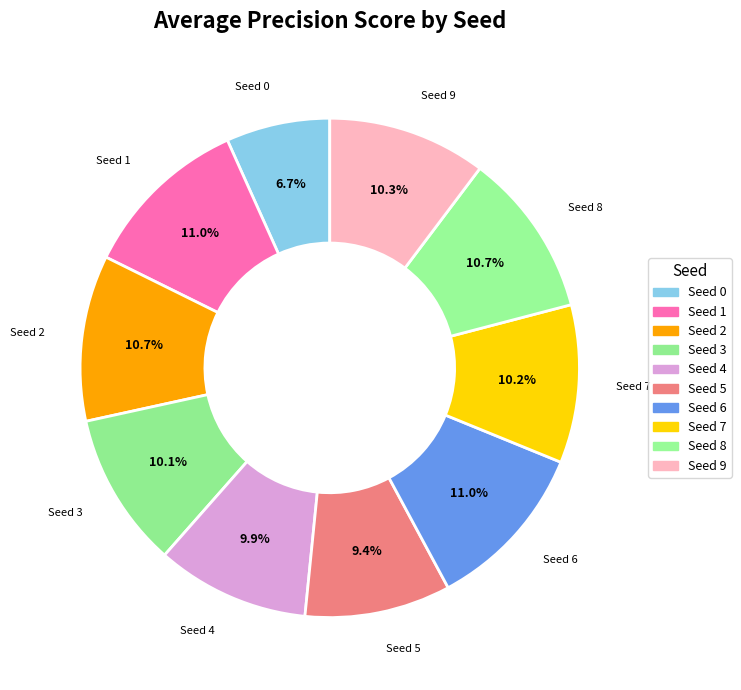

Do Seed 9 and Seed 5 together represent more than half of the pie?

No